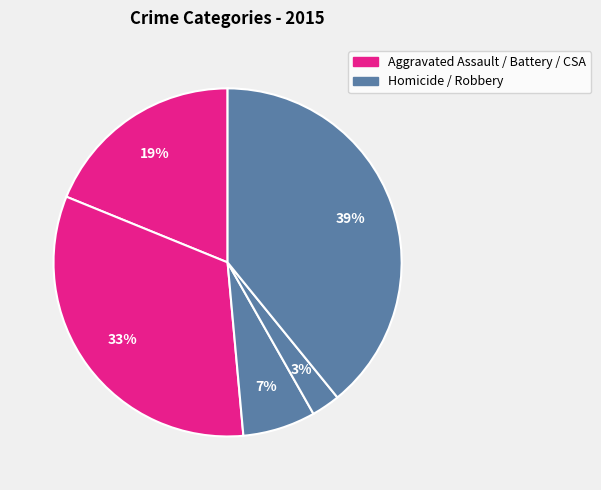

Which slice is the smallest?

Homicide